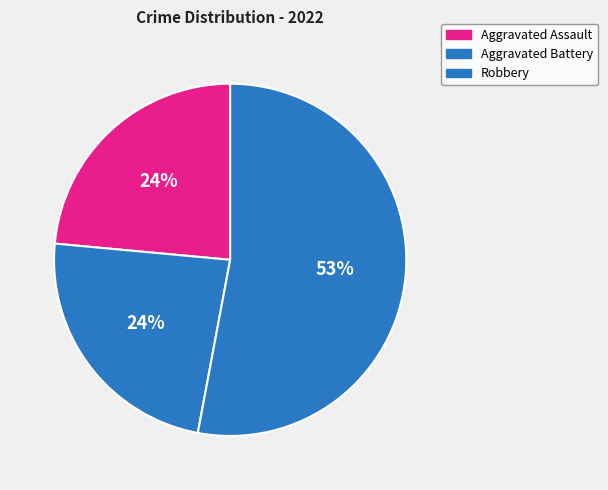

Is there a majority slice in this chart?

Yes